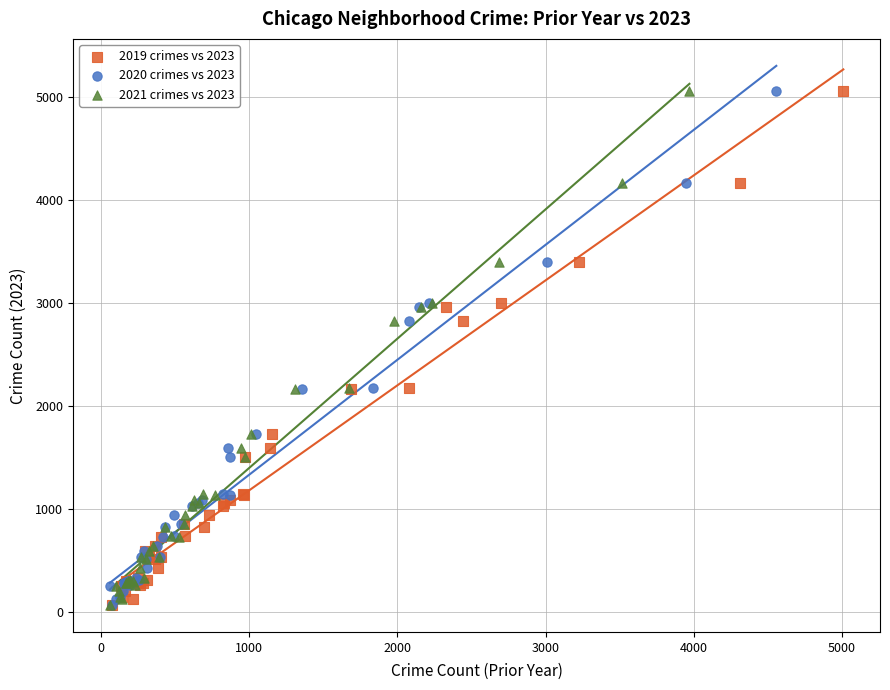

What are all the series names shown in the legend?

2019 crimes vs 2023, 2020 crimes vs 2023, 2021 crimes vs 2023